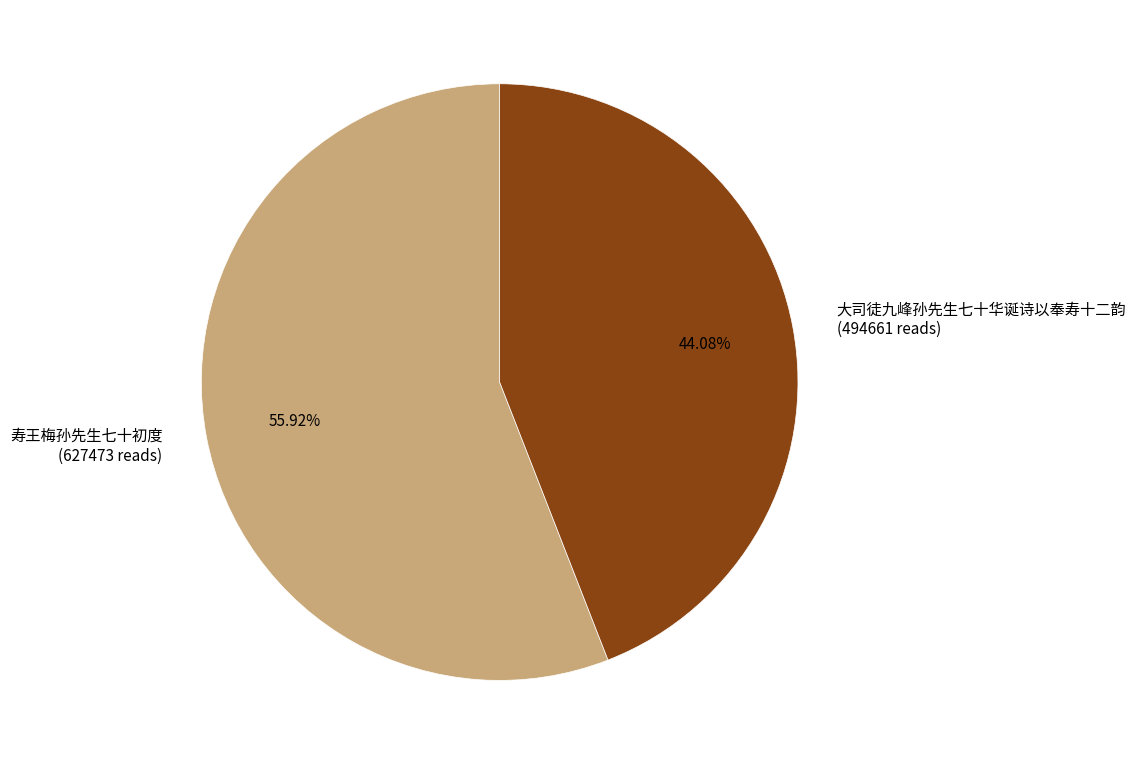

Between 寿王梅孙先生七十初度 and 大司徒九峰孙先生七十华诞诗以奉寿十二韵, which is larger?

寿王梅孙先生七十初度